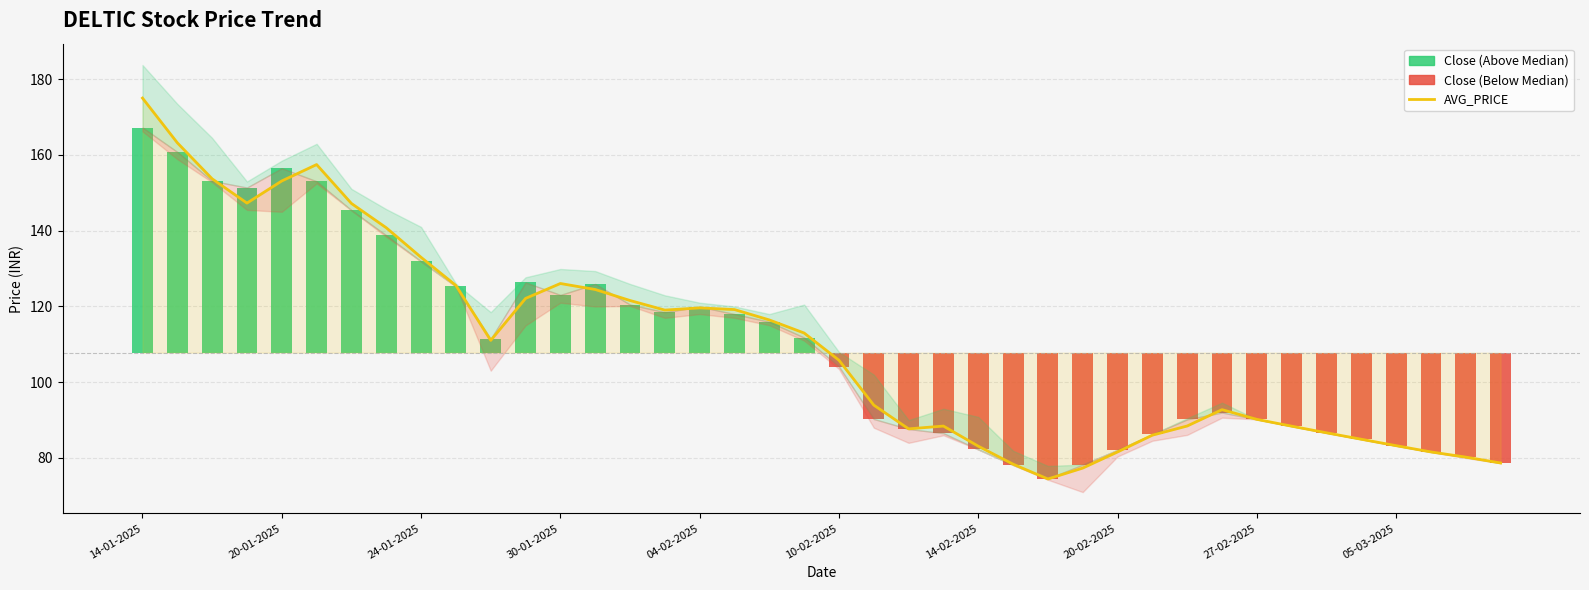

What is the greatest value displayed?

175.0